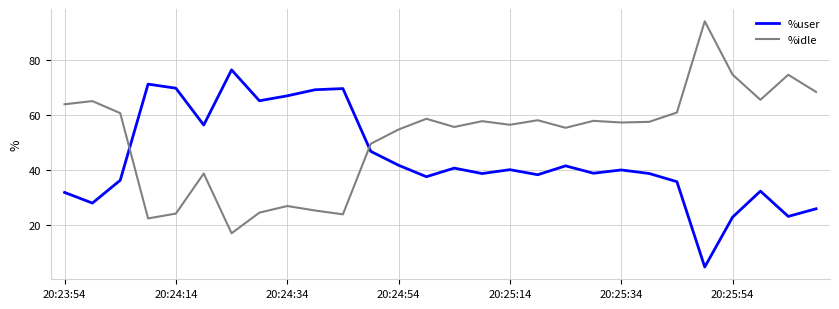

What is the difference between the maximum and minimum values in the %idle series?

77.2